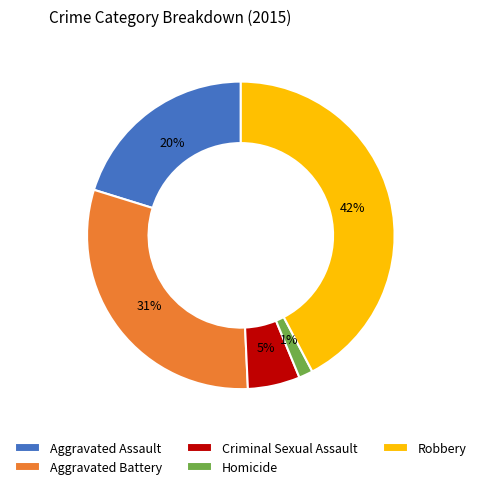

Combined, do Criminal Sexual Assault and Aggravated Battery account for over 50%?

No